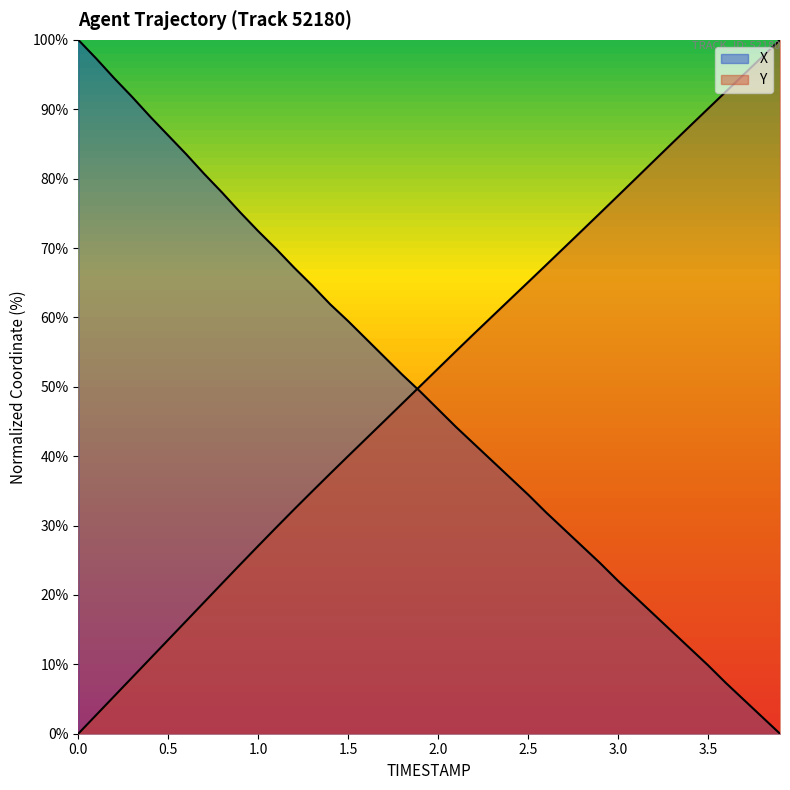

What is the label of the 34th point from the left?

3.3